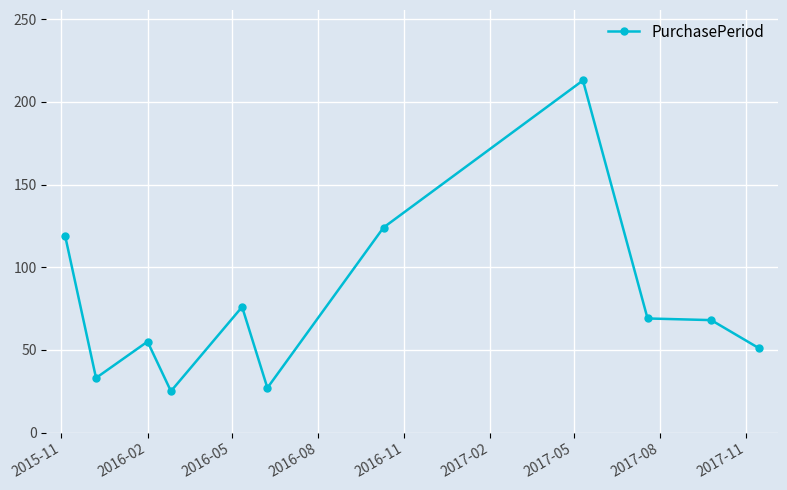

What is the smallest value displayed?

25